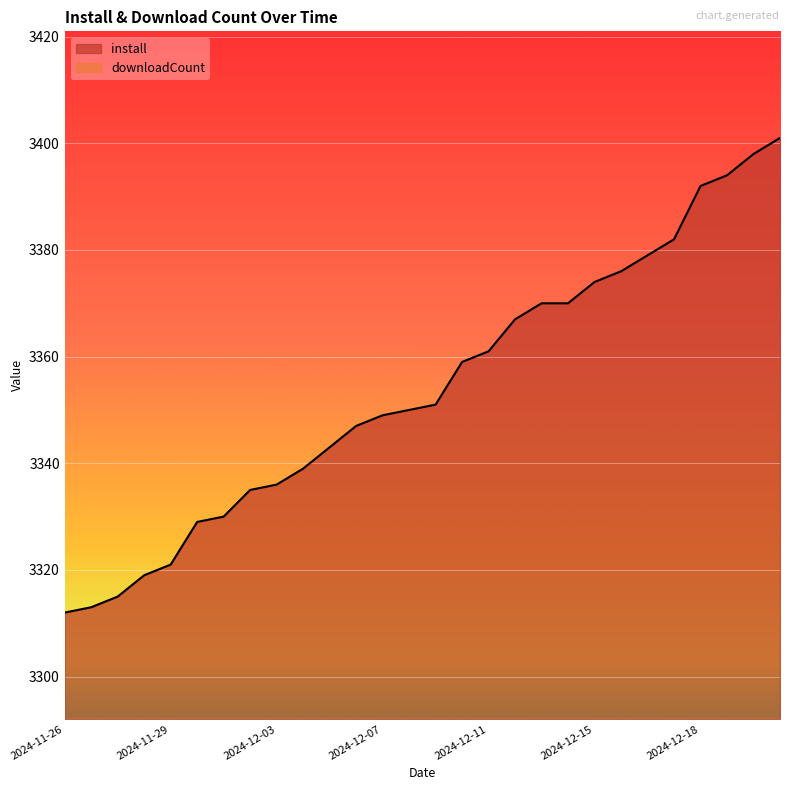

List the series in order of their peak value, lowest first.

downloadCount, install